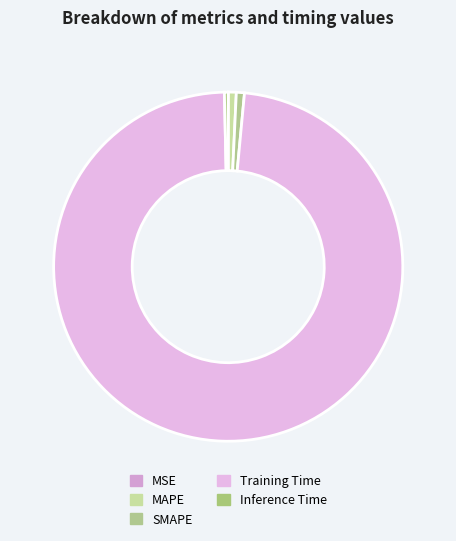

Combined, what portion of the pie is Training Time and SMAPE?

98.9%